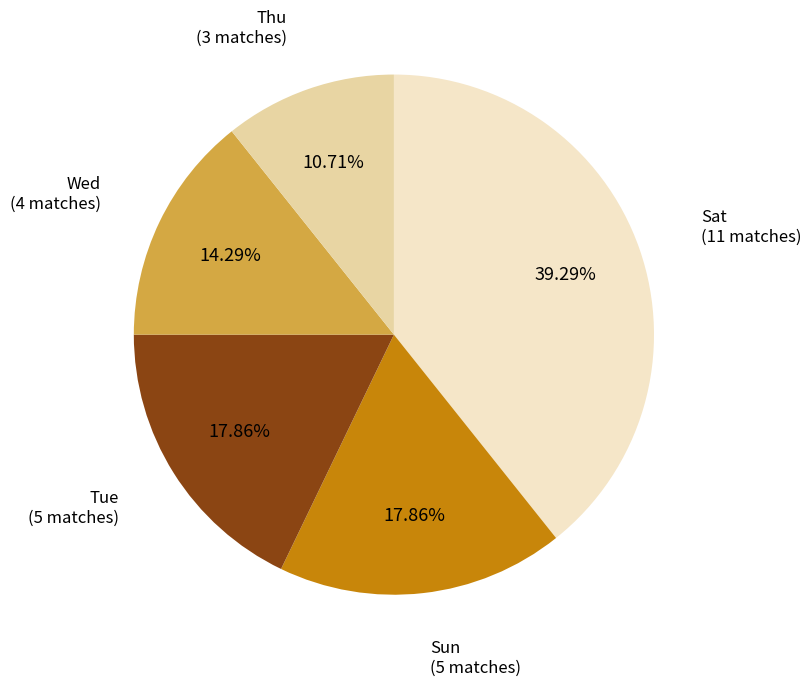

Approximately how many times larger is the value at Sat compared to Tue?

2.2